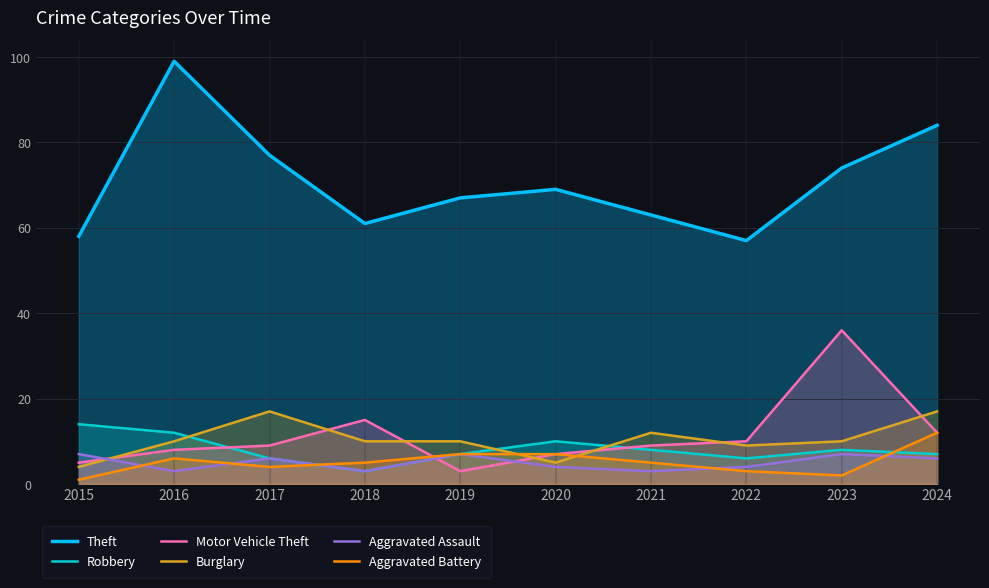

What are all the series names shown in the legend?

Theft, Robbery, Motor Vehicle Theft, Burglary, Aggravated Assault, Aggravated Battery